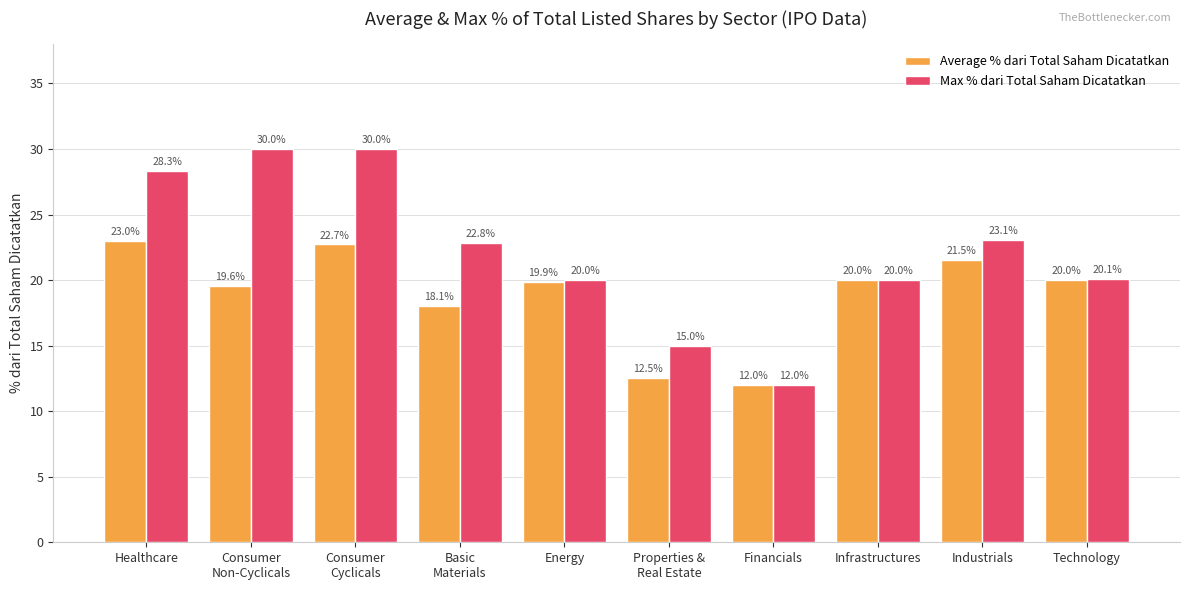

Is it true that Max % dari Total Saham Dicatatkan equals 9.2 at Consumer
Cyclicals?

False